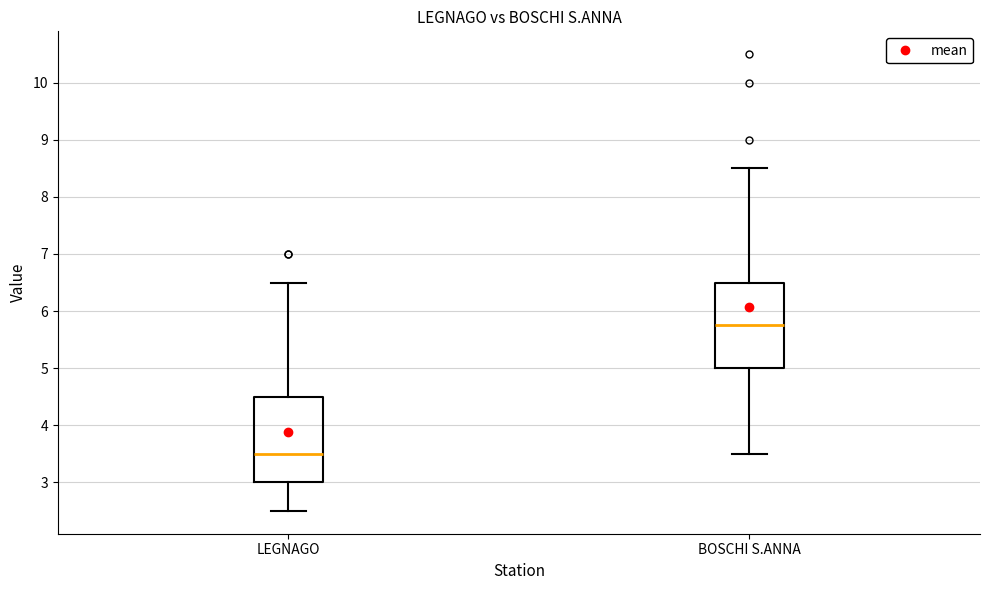

Reading left to right, transcribe this box plot: for each box, give where its median line is, the range the box spans, and where its two whiskers end, as read against the y-axis. The values are not printed on the chart, so give them approximately, as read against the axis.

LEGNAGO: median 3.5, box 3.0 to 4.5, whiskers 2.5 to 6.5
BOSCHI S.ANNA: median 5.8, box 5.0 to 6.5, whiskers 3.5 to 8.5